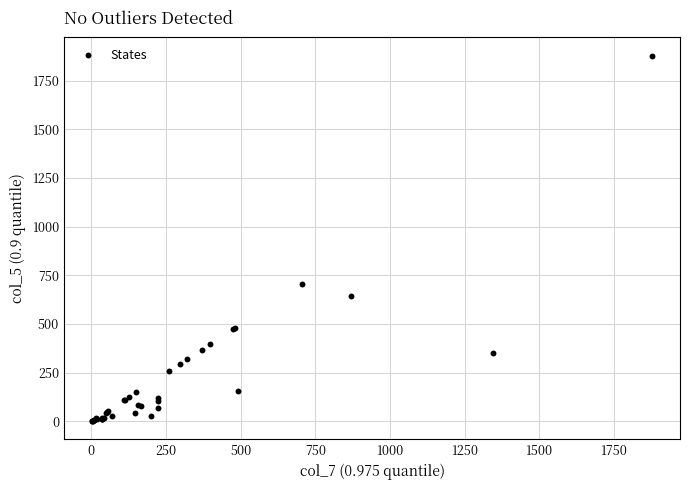

What Y value in the scatter plot is closest to 939?

706